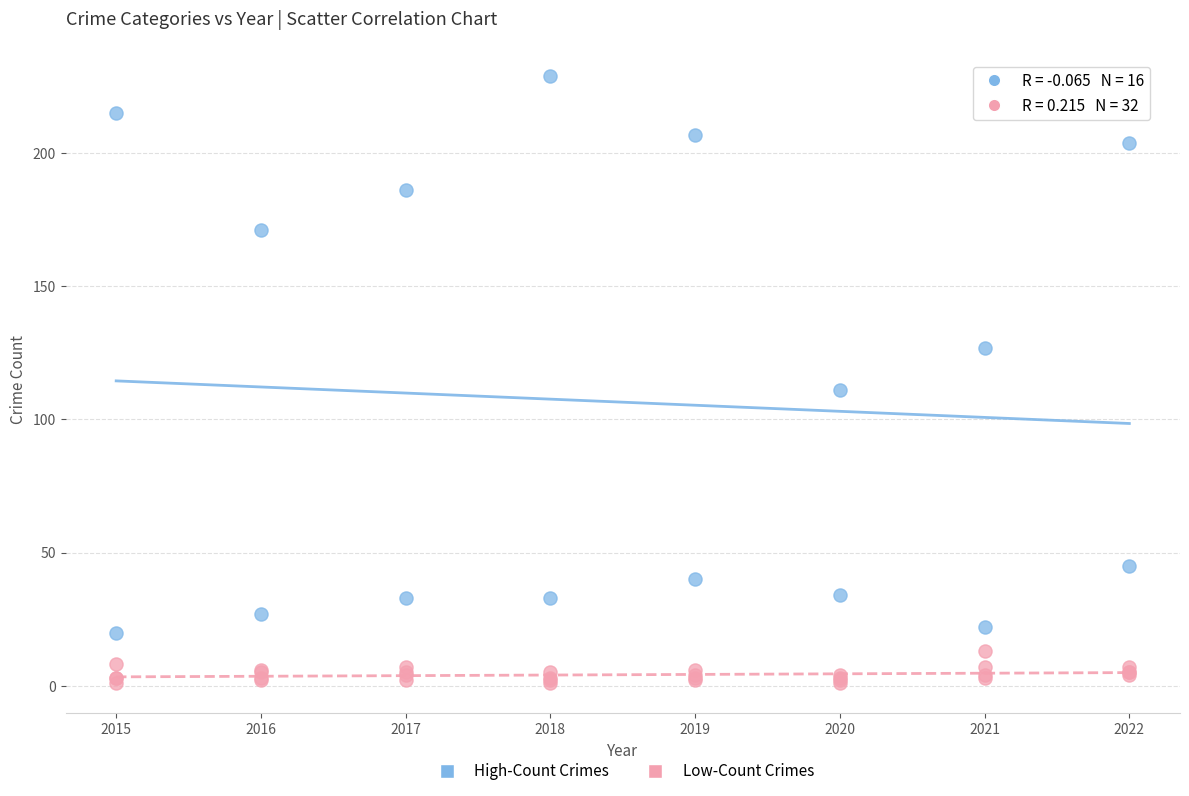

Which series has the largest Y range (max minus min)?

High-Count Crimes